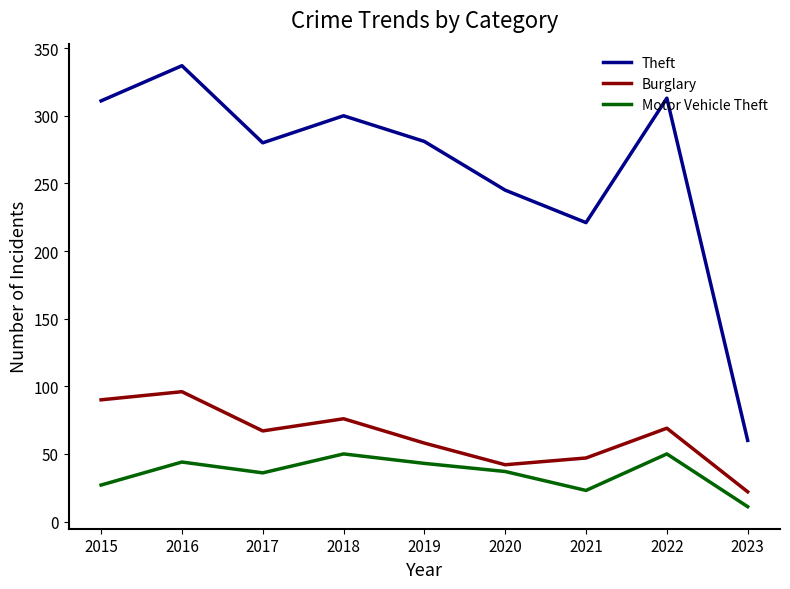

What is the total value across all series at 2018?

426